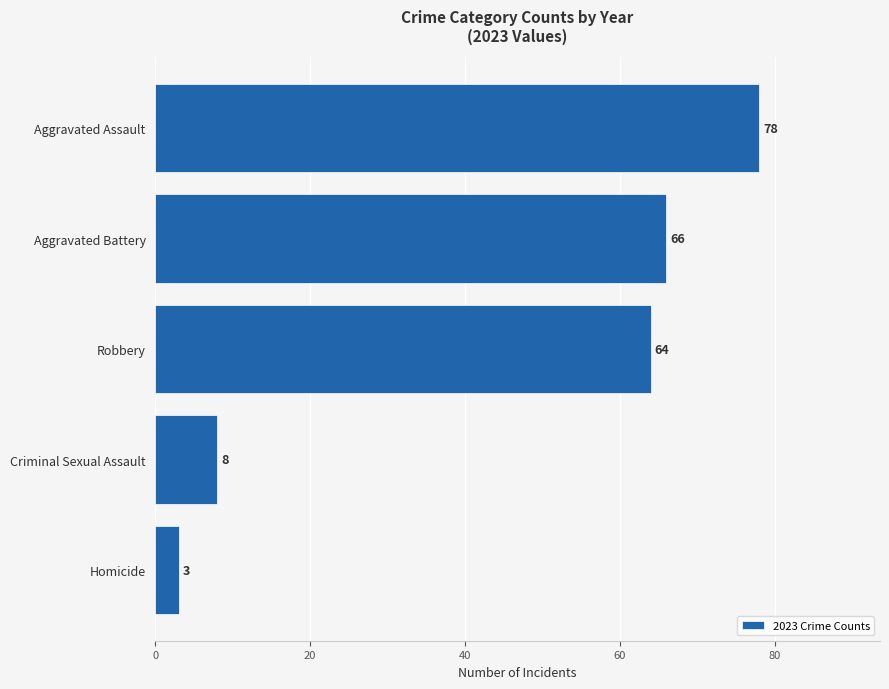

Between Aggravated Battery and Criminal Sexual Assault, which is larger?

Aggravated Battery